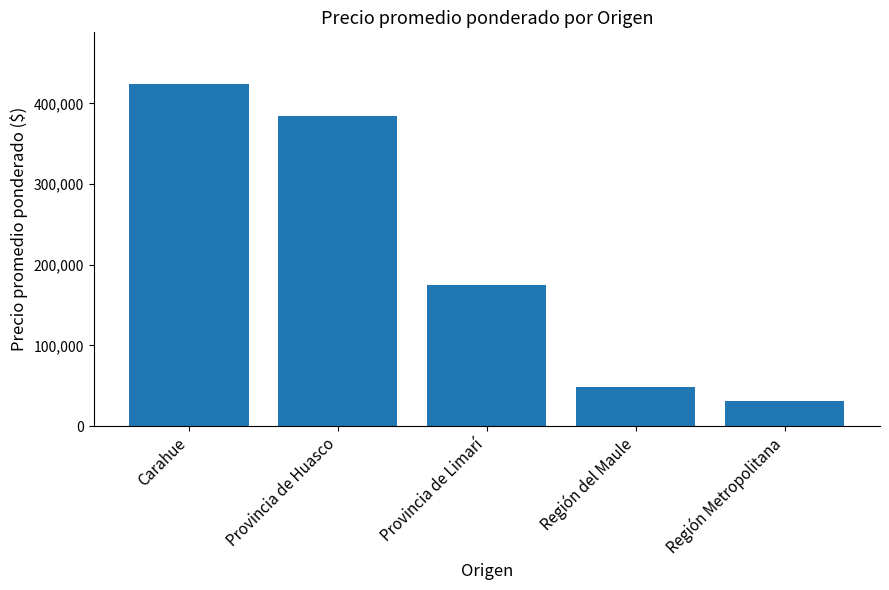

Rank the categories by value from lowest to highest.

Región Metropolitana, Región del Maule, Provincia de Limarí, Provincia de Huasco, Carahue